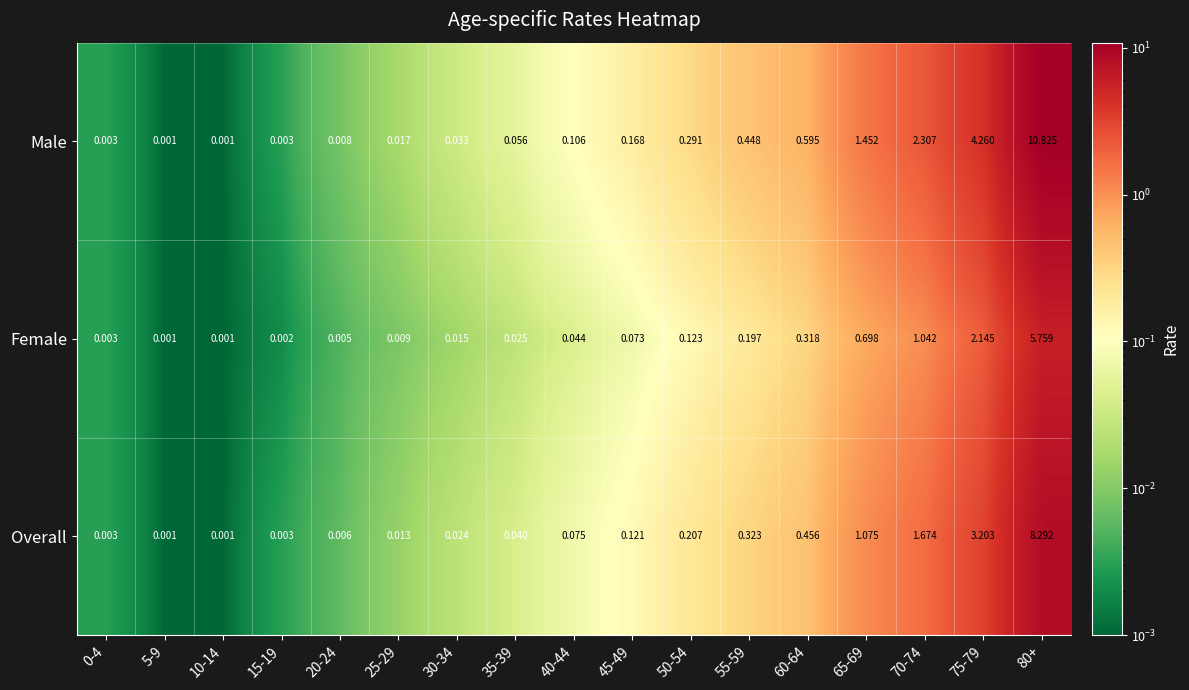

Which series changed the most between 35-39 and 65-69?

Male